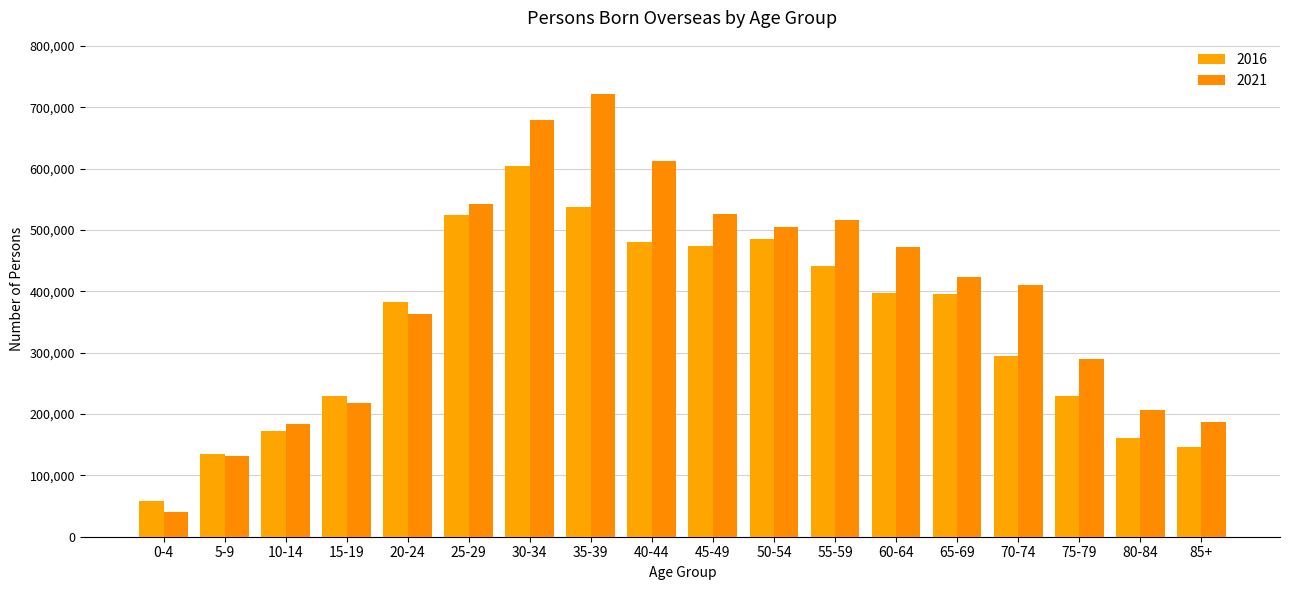

Where does the 2021 series first go above 423394?

25-29